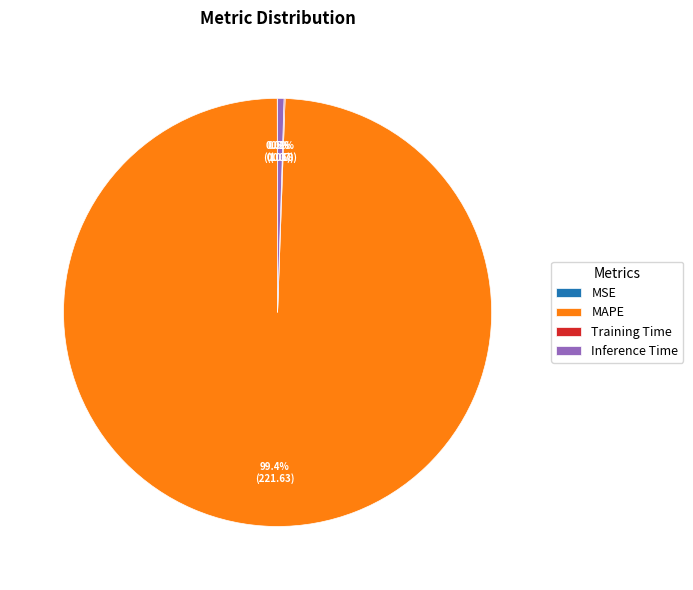

Is there any slice that represents more than half of the pie?

Yes